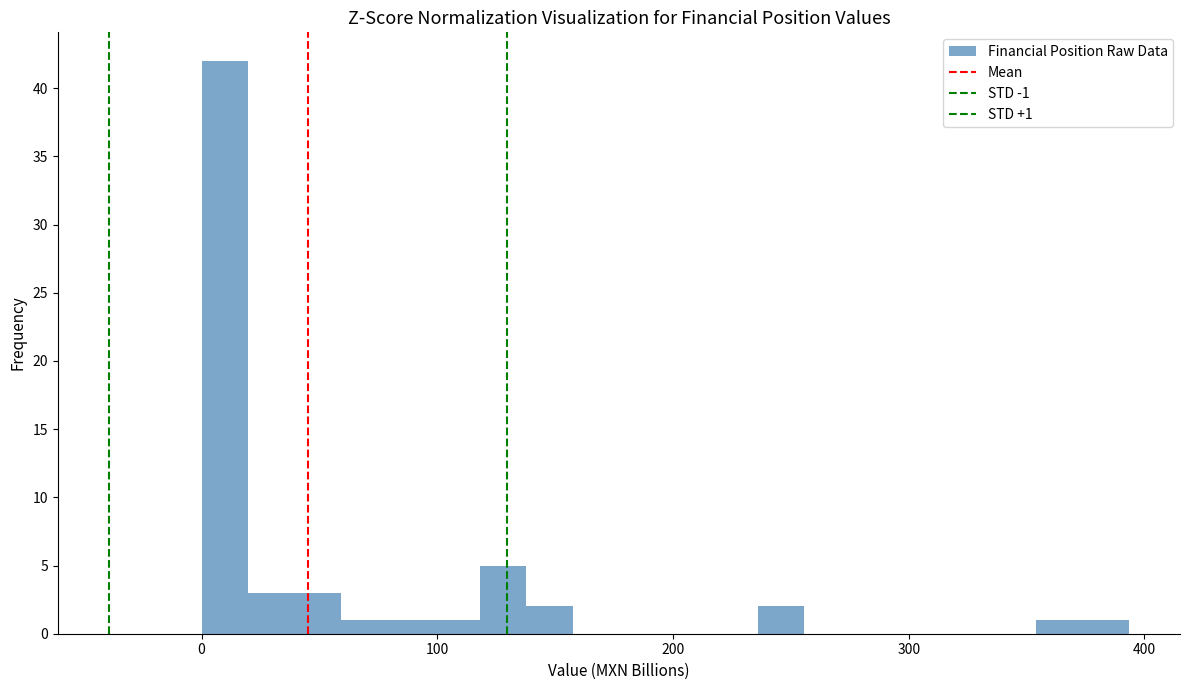

Read against the x-axis, roughly where is the centre of the tallest bar?

10